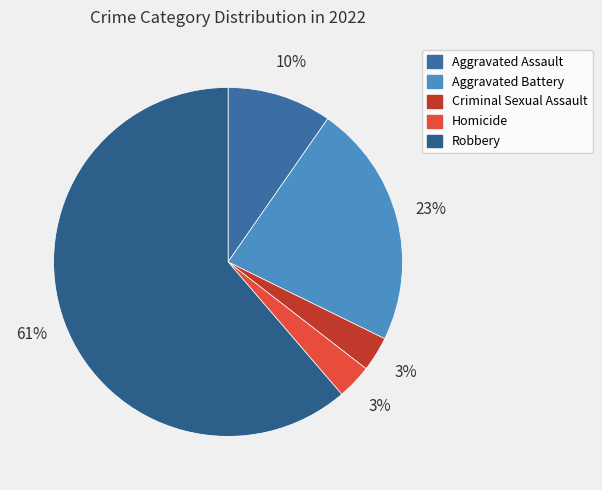

What is the ratio of the value at Criminal Sexual Assault to the value at Aggravated Assault?

0.3